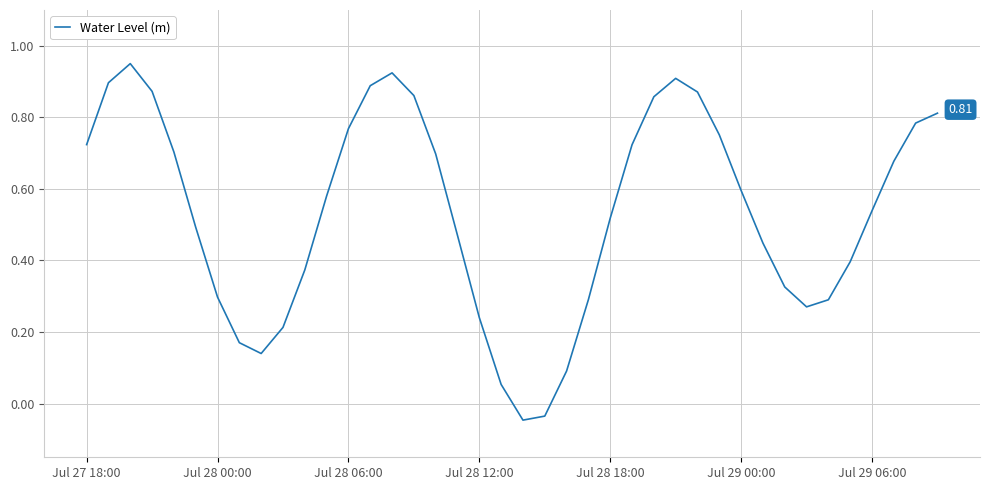

Rank the categories by value from lowest to highest.

20, 21, 19, 22, 8, 7, 9, 18, 33, 34, 23, Jul 29 06:00, 32, 10, 35, 31, 17, Jul 29 00:00, 24, 36, 11, 30, 37, 16, Jul 28 18:00, 25, Jul 27 18:00, 29, 12, 38, 39, 26, 15, 28, Jul 28 12:00, 13, Jul 28 00:00, 27, 14, Jul 28 06:00